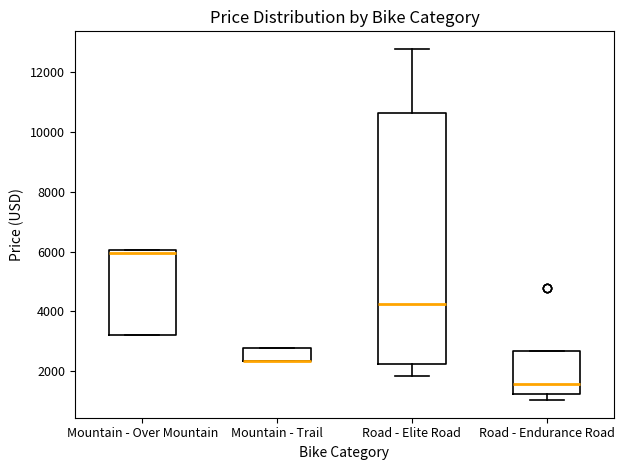

Reading left to right, read every box against the y-axis: the position of its median line, the range the box covers, and the ends of its whiskers. The values are not printed on the chart, so give them approximately, as read against the axis.

Mountain - Over Mountain: median 6000 (just below the box's upper edge), box 3200 to 6000, whiskers 3200 to 6000
Mountain - Trail: median 2400 (drawn on the box's lower edge), box 2400 to 2800, whiskers 2400 to 2800
Road - Elite Road: median 4200, box 2200 to 10600, whiskers 1800 to 12800
Road - Endurance Road: median 1600, box 1200 to 2600, whiskers 1000 to 2600